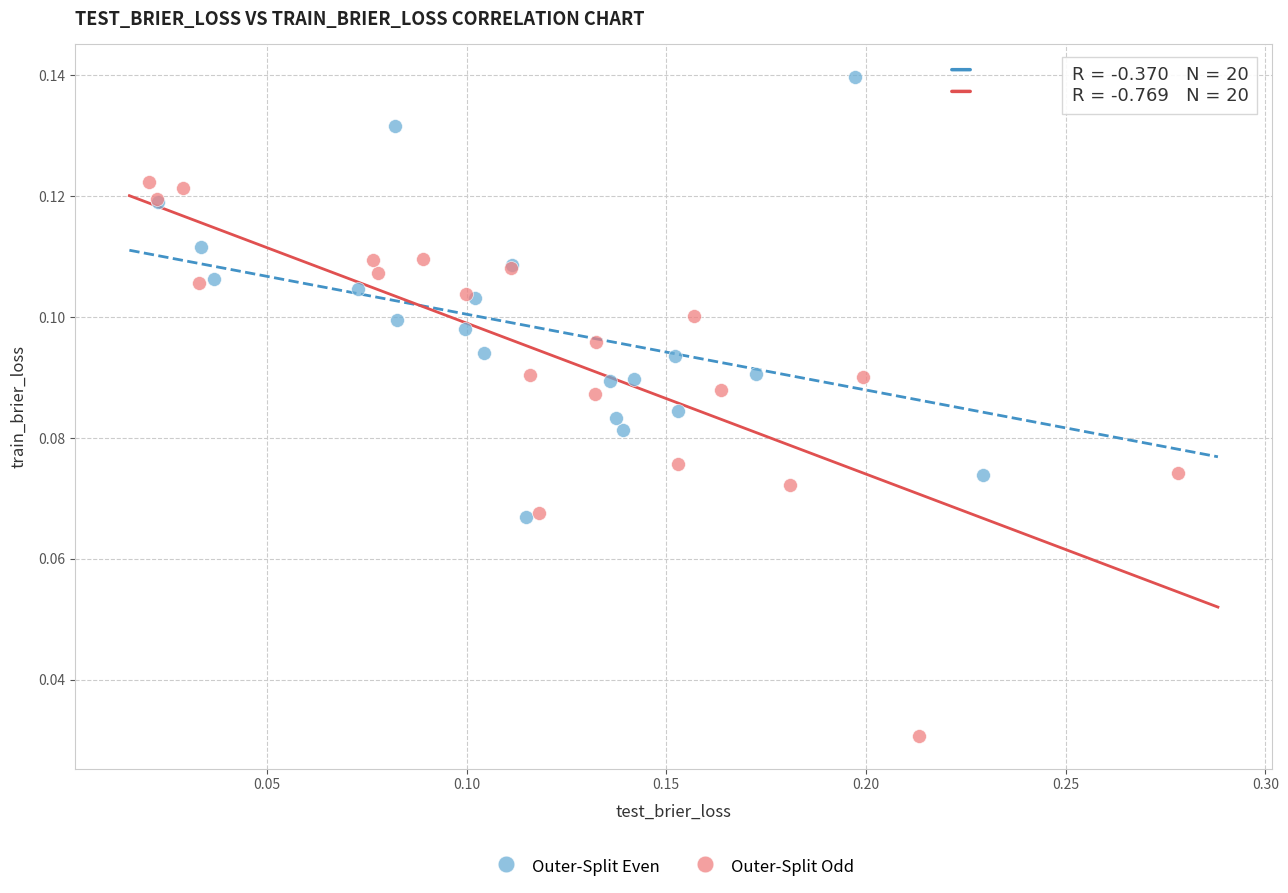

Which series reaches the minimum Y coordinate?

Outer-Split Odd